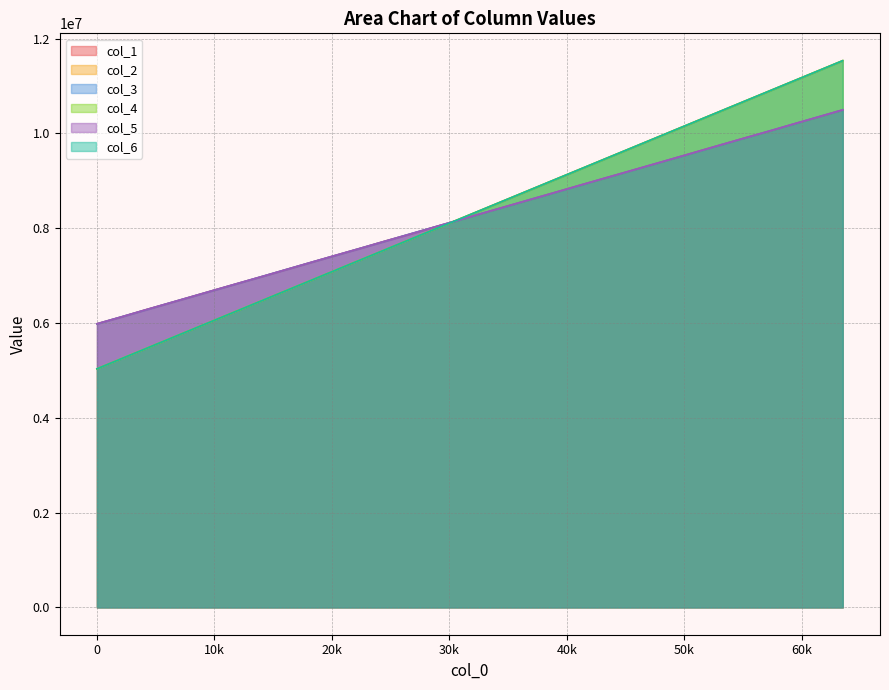

Which series ends up on top after the final intersection of col_2 and col_1?

col_2